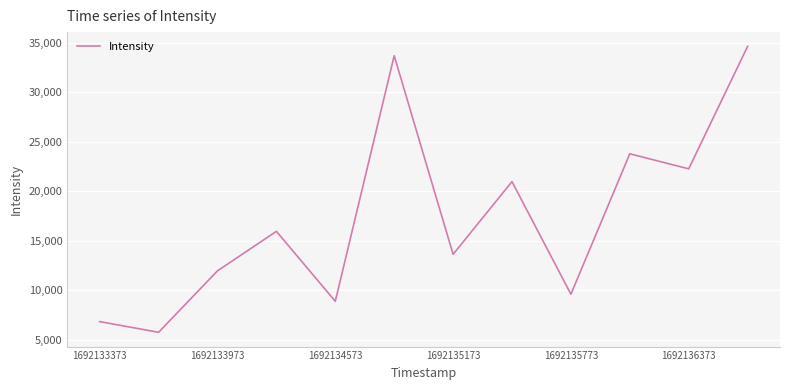

Does the chart display data point markers on the line(s)?

No